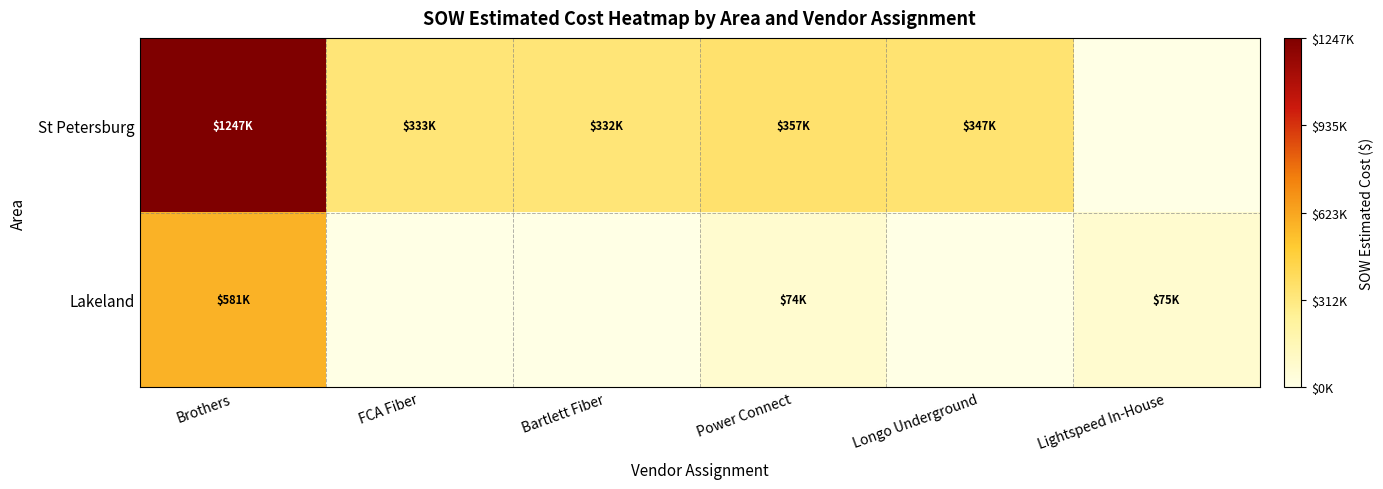

What is the total value across all series at Bartlett Fiber?

332293.0